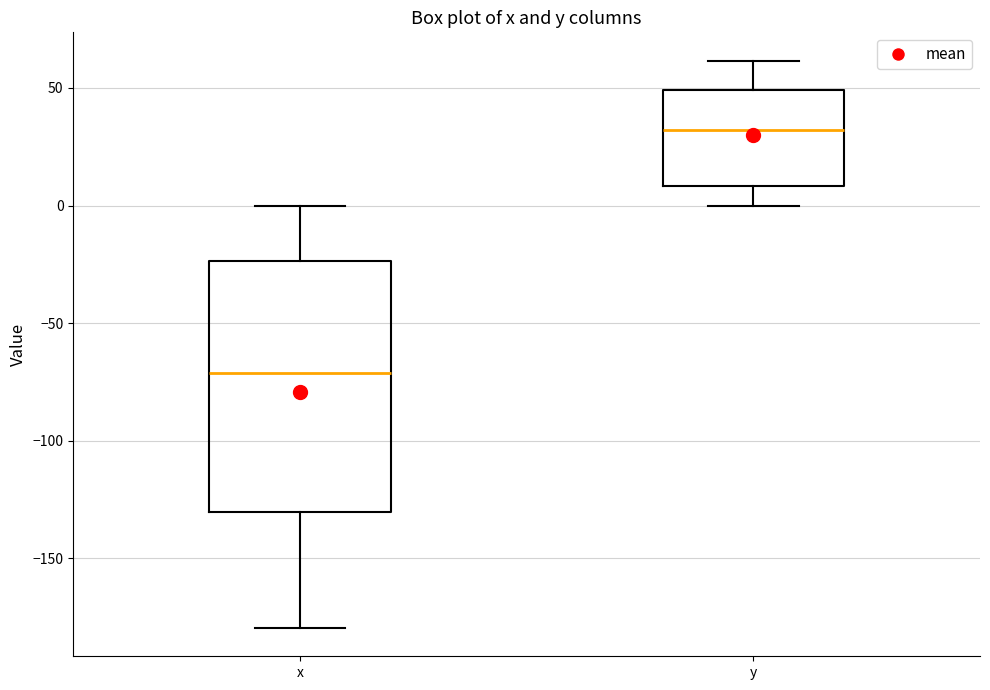

Which box has the lowest median line?

x